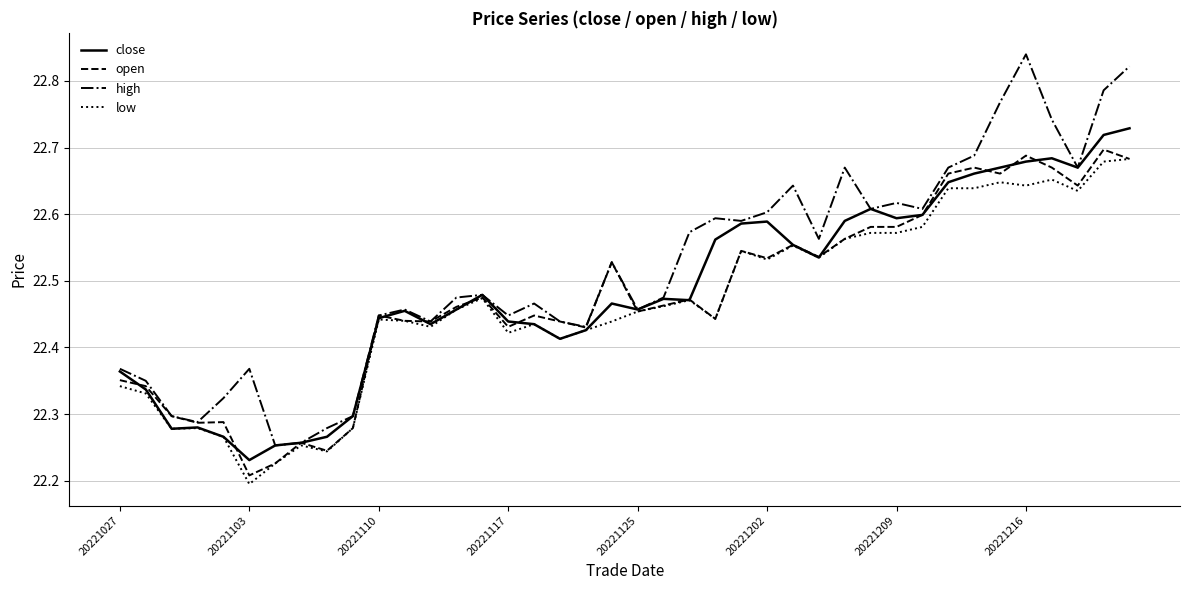

Which series has the widest spread of values?

high